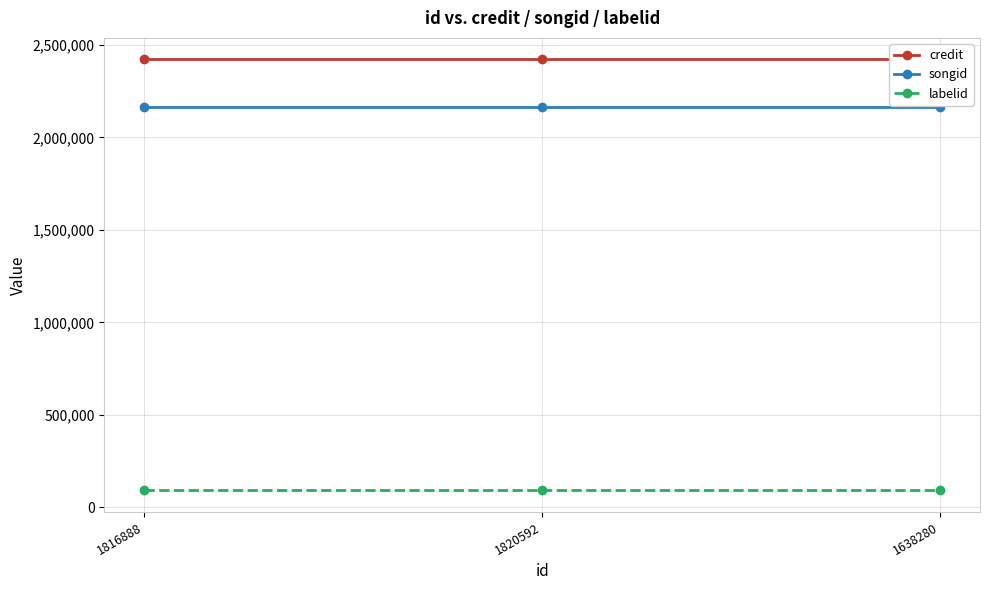

At 1820592, list the series in order from largest to smallest.

credit, songid, labelid